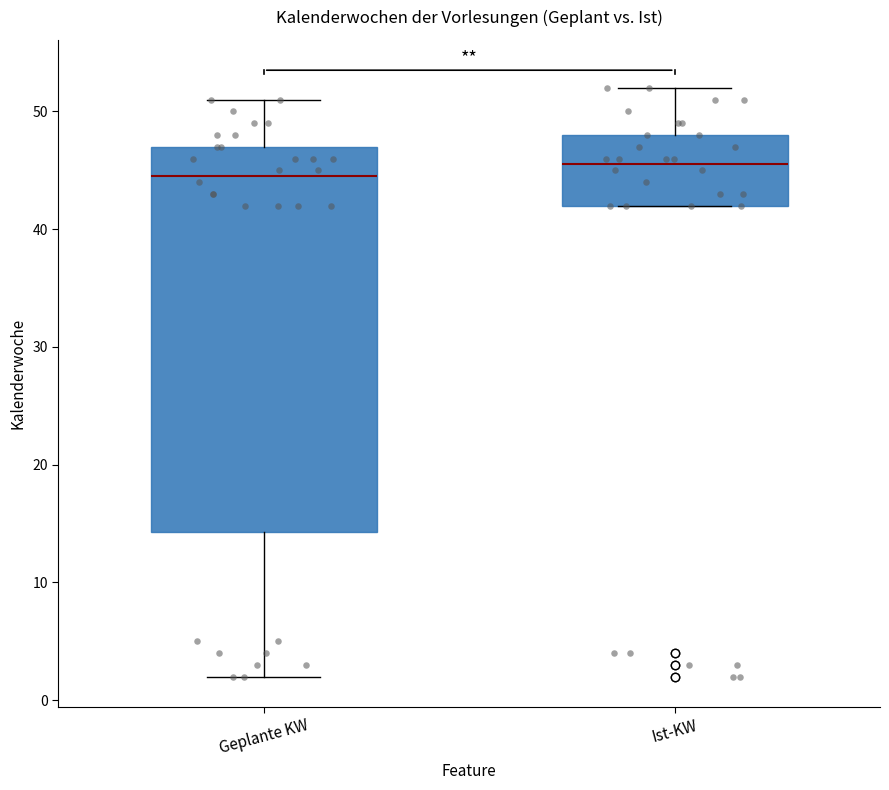

Which box has the highest median line?

Ist-KW